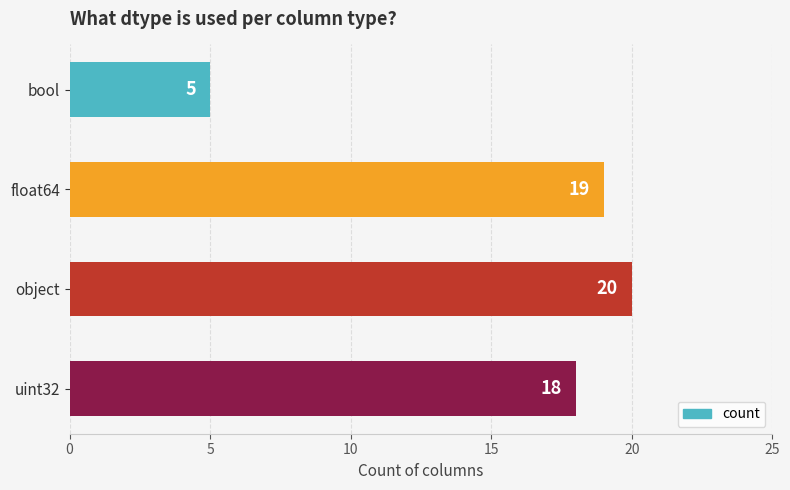

What is the ratio of the value at object to the value at bool?

4.0